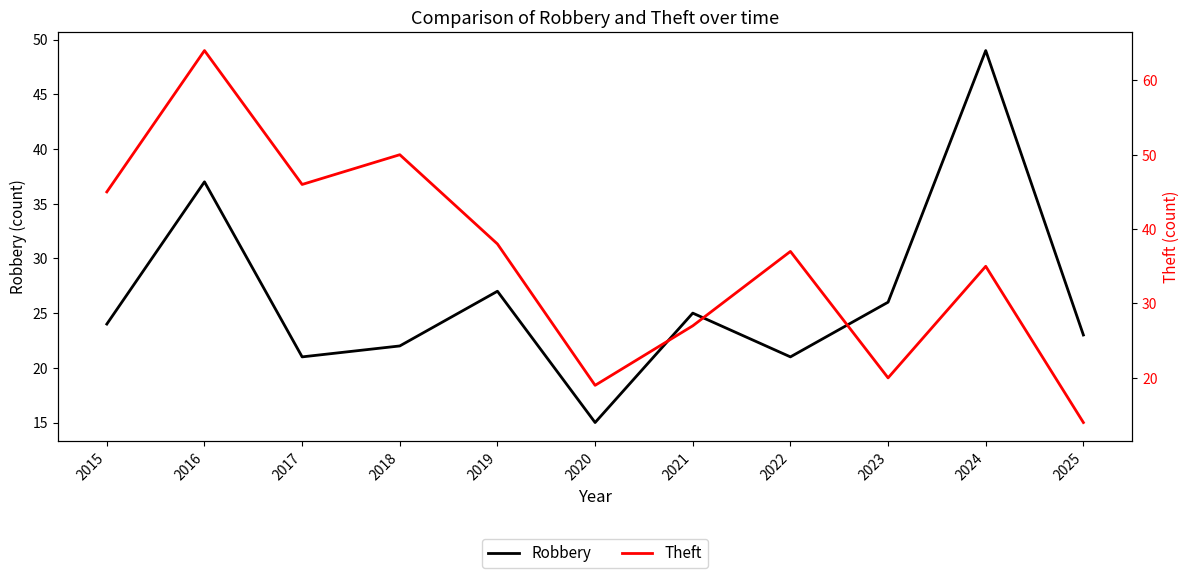

Is the value of Theft at 2018 greater than the value of Robbery at 2020?

Yes